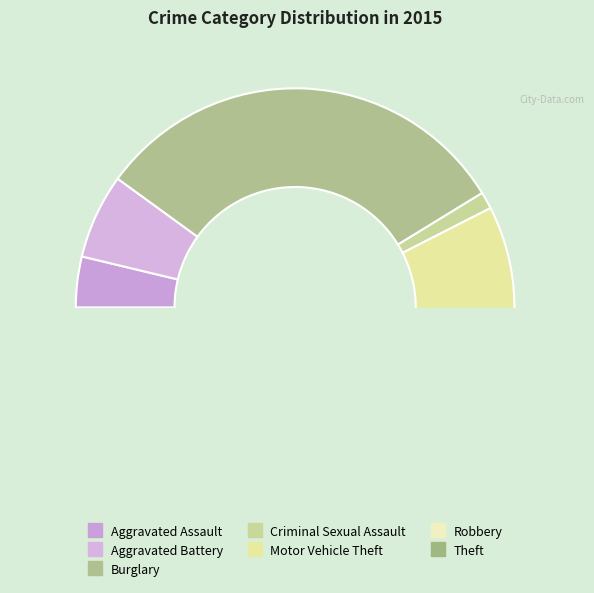

Rank the categories by value from highest to lowest.

Theft, Burglary, Motor Vehicle Theft, Robbery, Aggravated Battery, Aggravated Assault, Criminal Sexual Assault